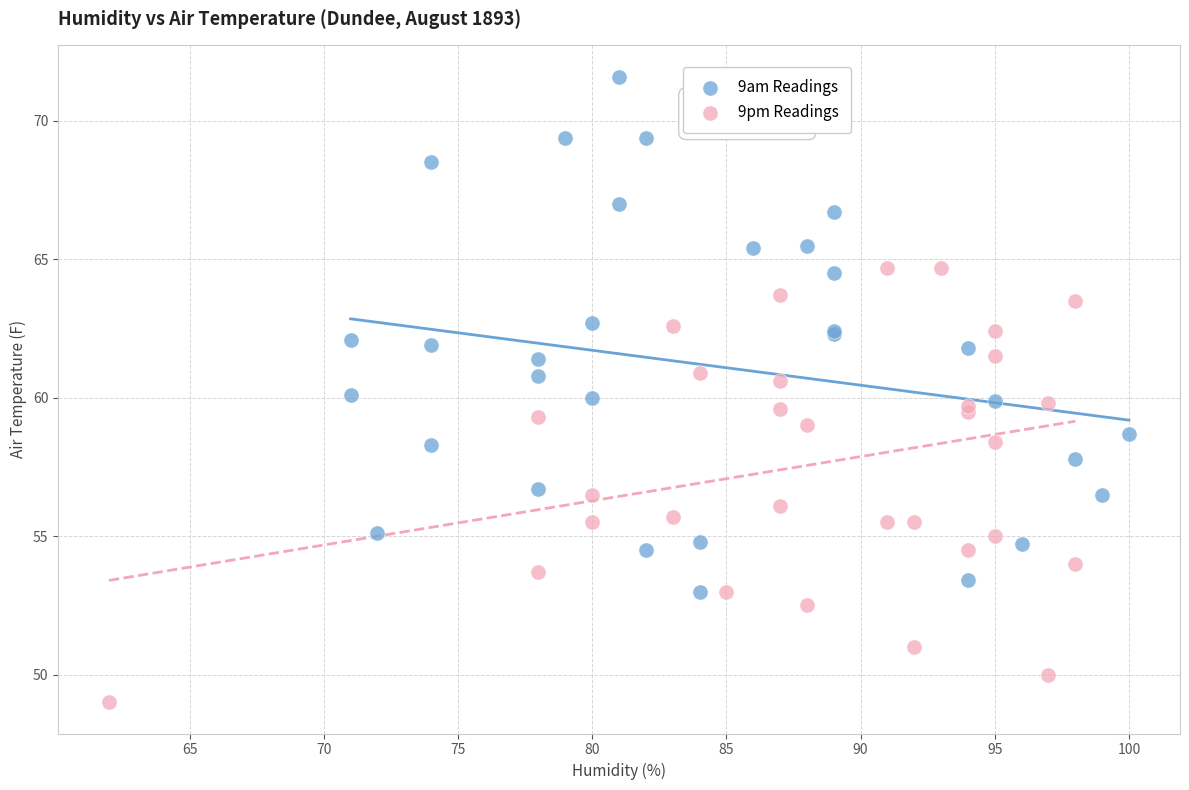

Which series contains the highest Y value?

9am Readings